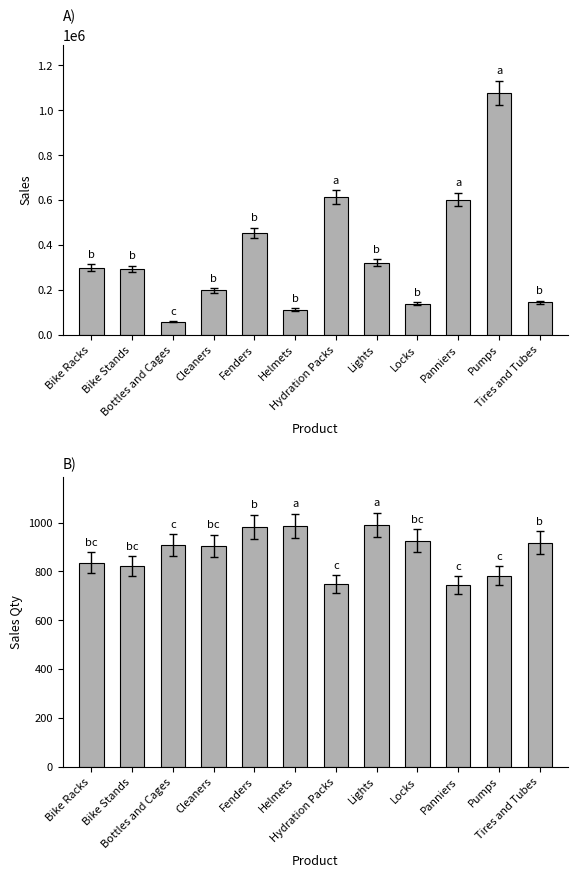

Between Bottles and Cages and Pumps, which series saw the biggest shift?

Sales